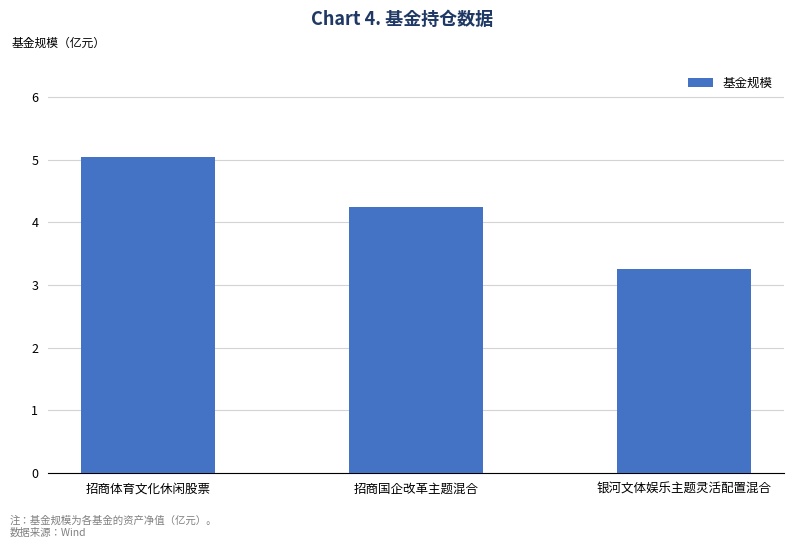

What is the difference between the maximum and minimum values?

1.8